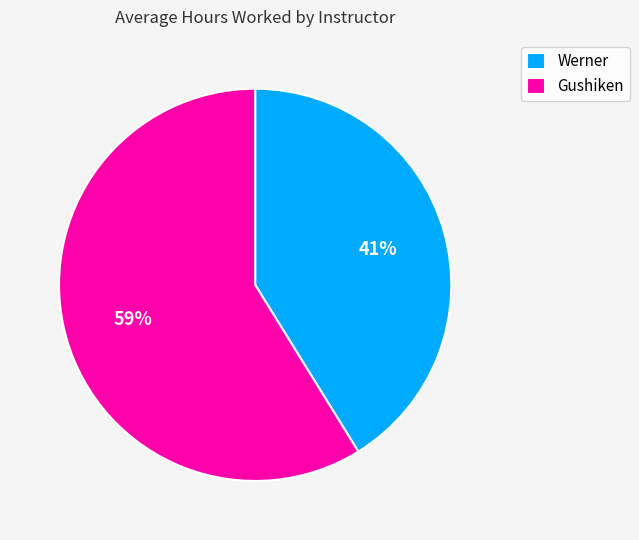

To the nearest percent, what is the difference between the largest and smallest slice percentages?

18%